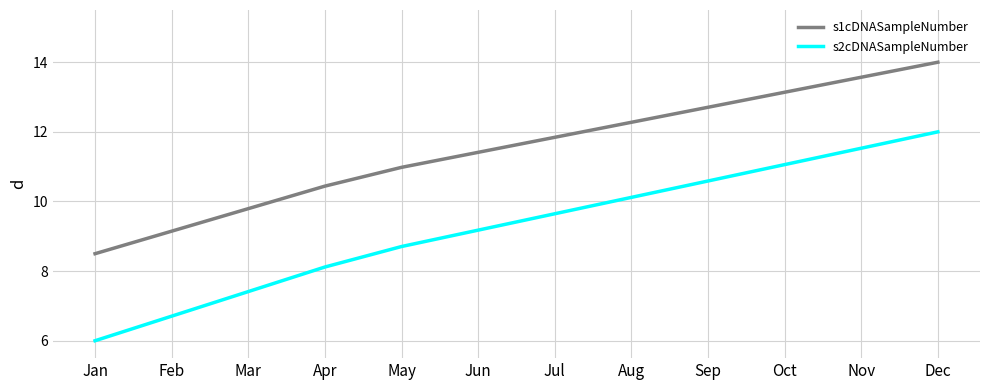

What is the average value of the s1cDNASampleNumber series?

11.5